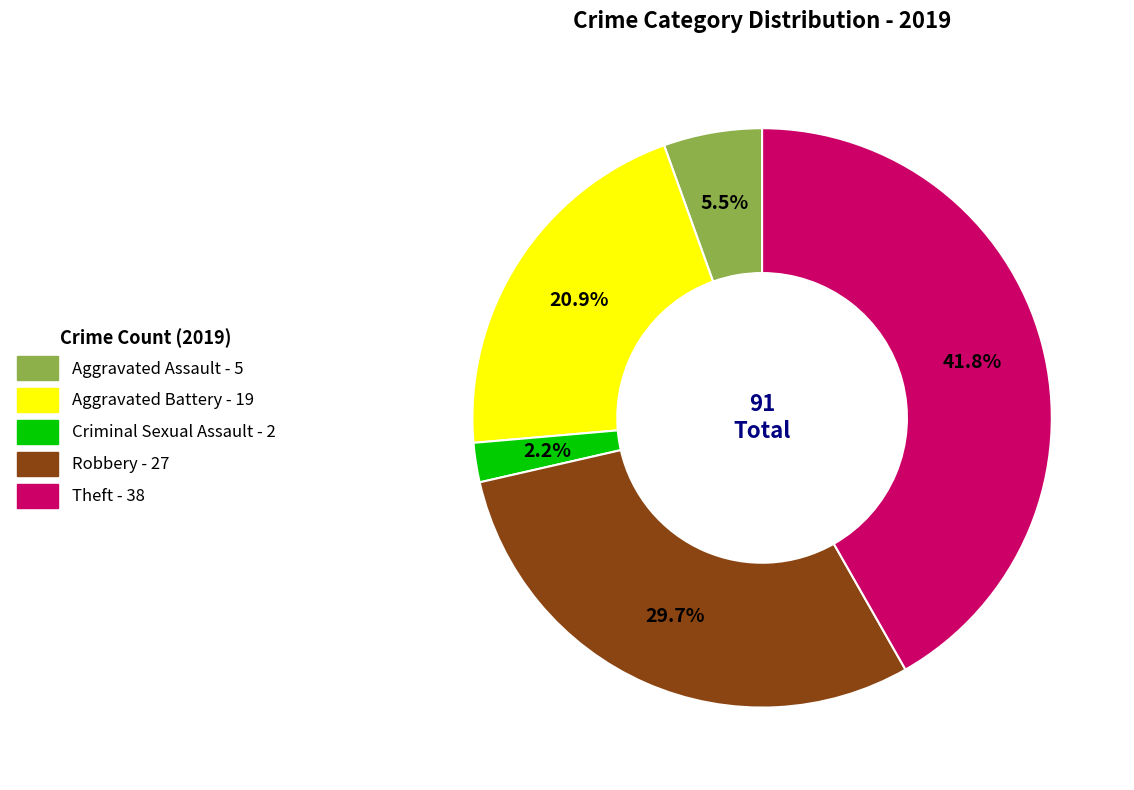

Which has a higher value, Aggravated Assault or Aggravated Battery?

Aggravated Battery